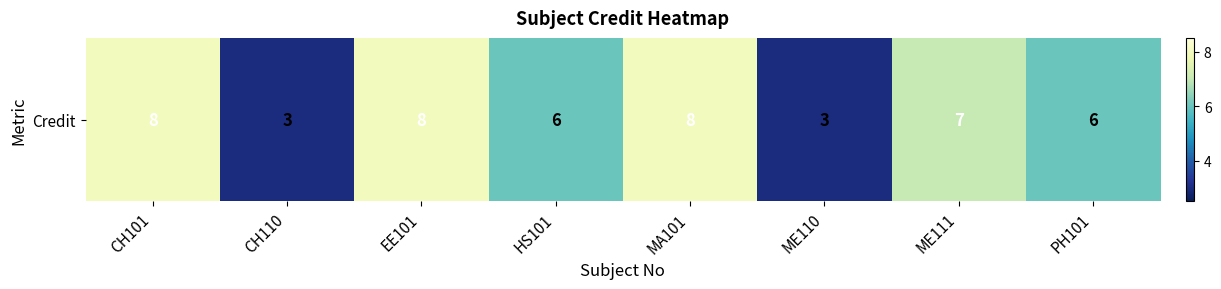

List the labels in order of value, largest first.

CH101, EE101, MA101, ME111, HS101, PH101, CH110, ME110